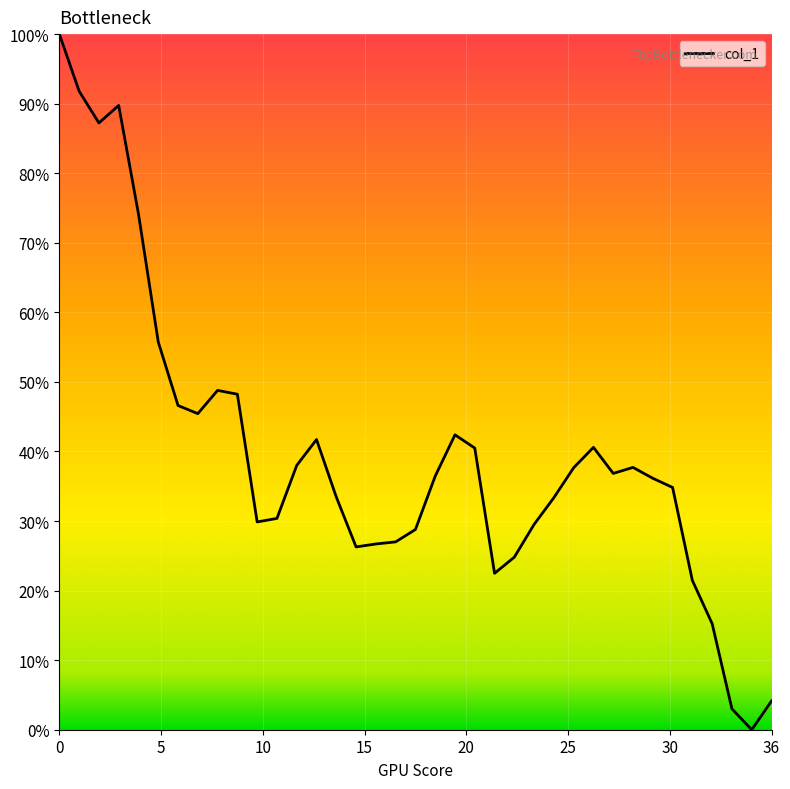

Is this an area chart (filled region under the line)?

No